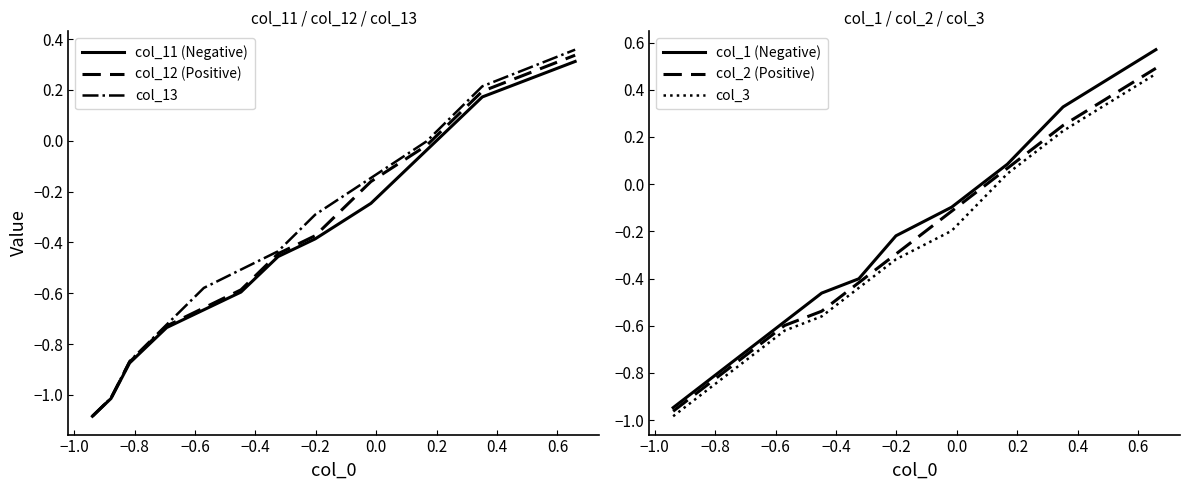

How many lines are shown in the chart?

6